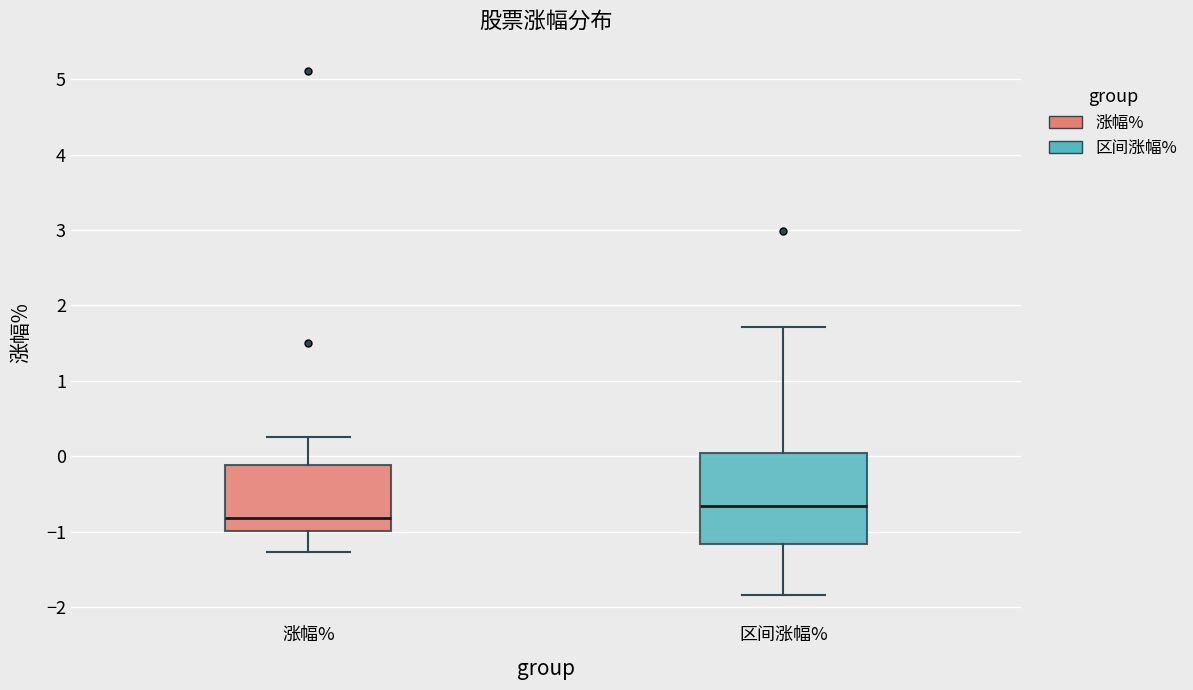

Where does the lower whisker of the box for 区间涨幅% end on the y-axis? The values are not printed on the chart, so give them approximately, as read against the axis.

-1.8